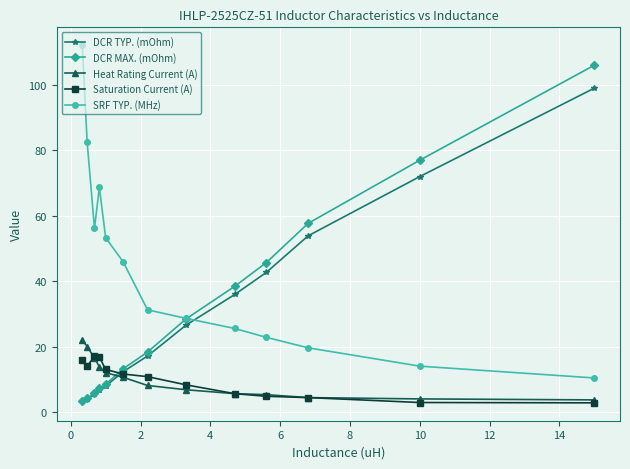

True or false: SRF TYP. (MHz) has more than 2 points higher than both neighbors.

False